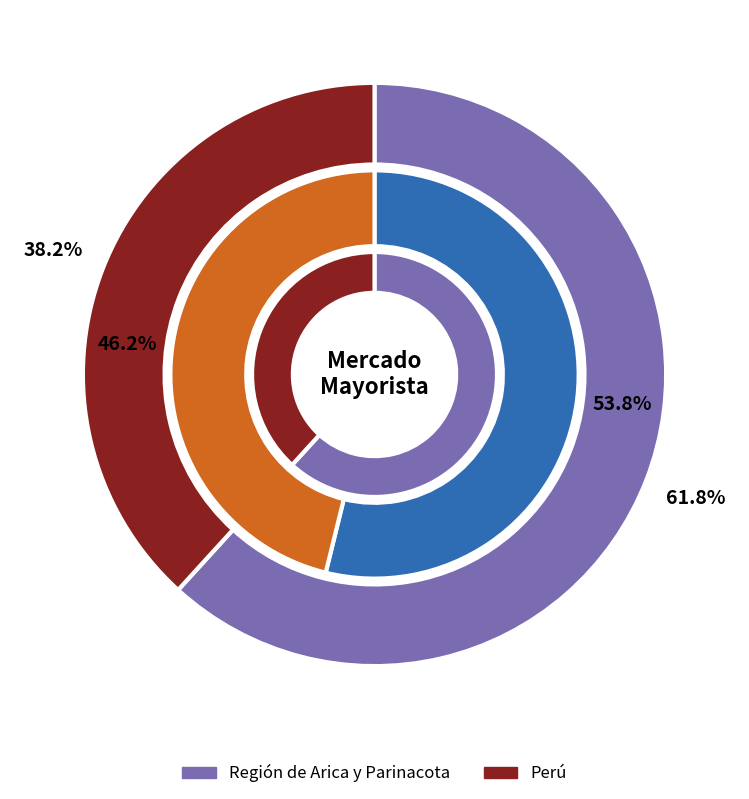

To the nearest percent, what portion does Perú represent?

38%